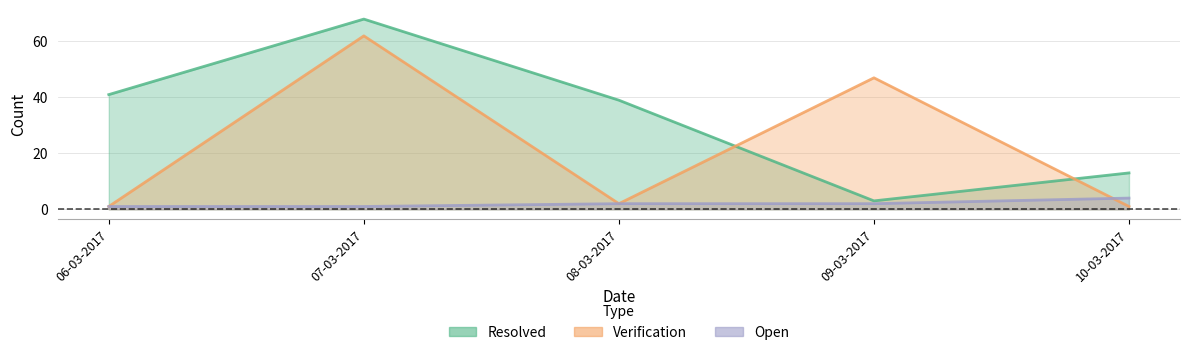

What is the minimum value shown in the chart?

1